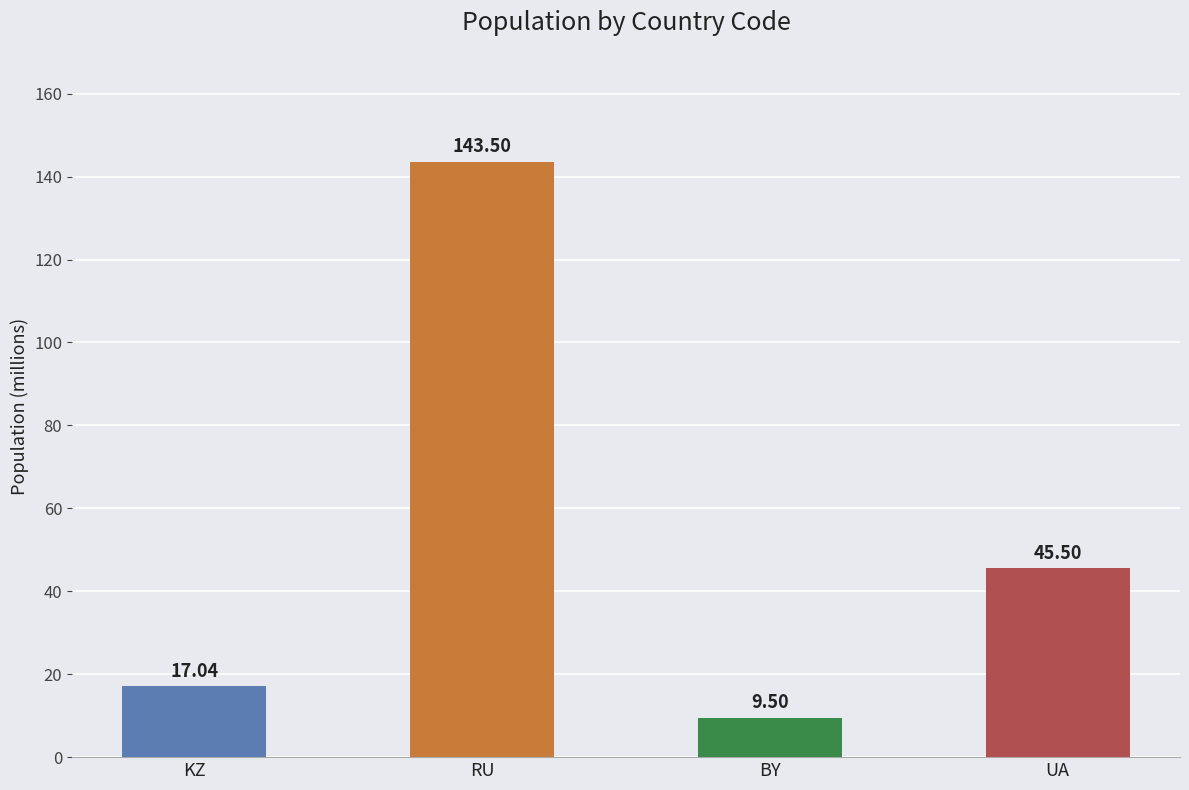

What is the difference between the maximum and minimum values?

134.0